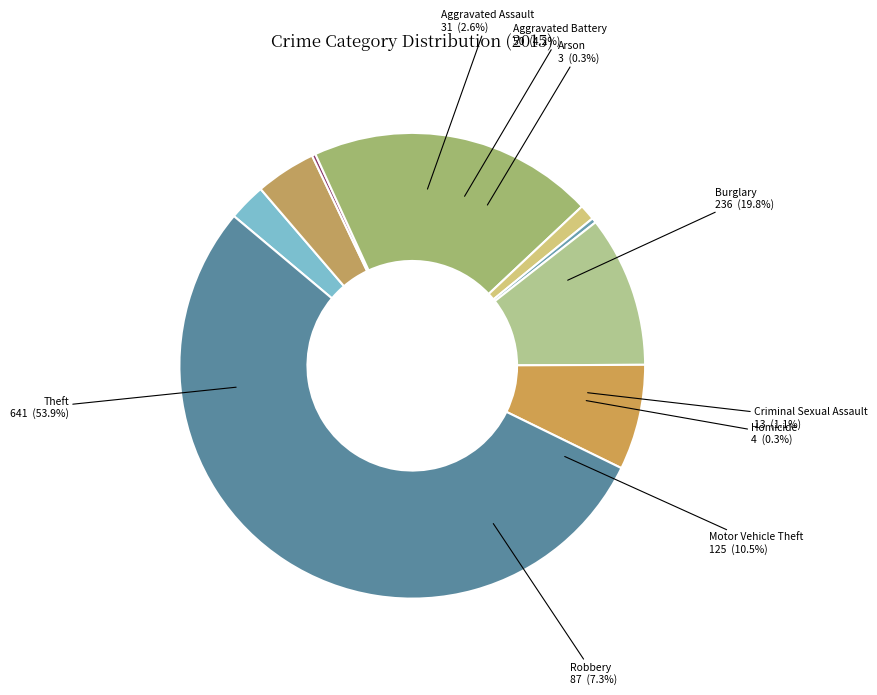

To the nearest percent, what is the average slice percentage?

11%